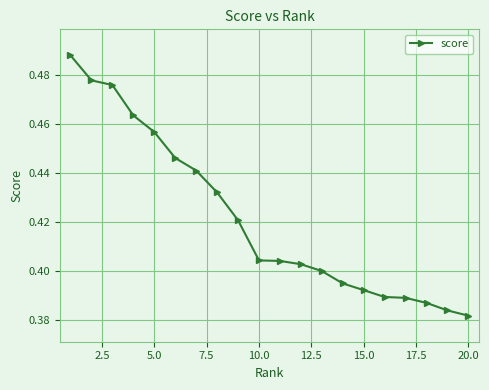

Does the chart have visible grid lines?

Yes